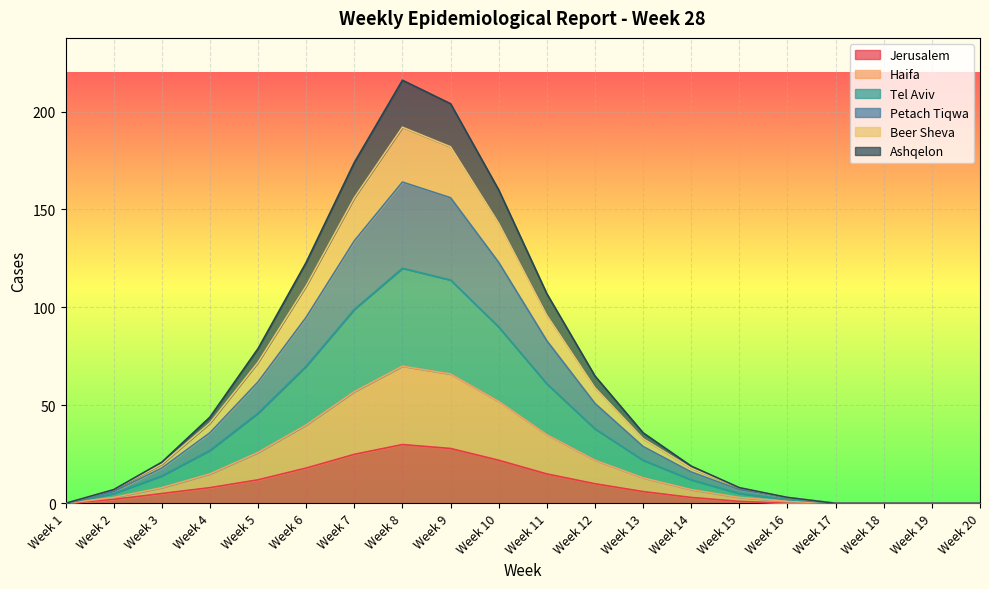

Does the chart display data point markers on the line(s)?

No